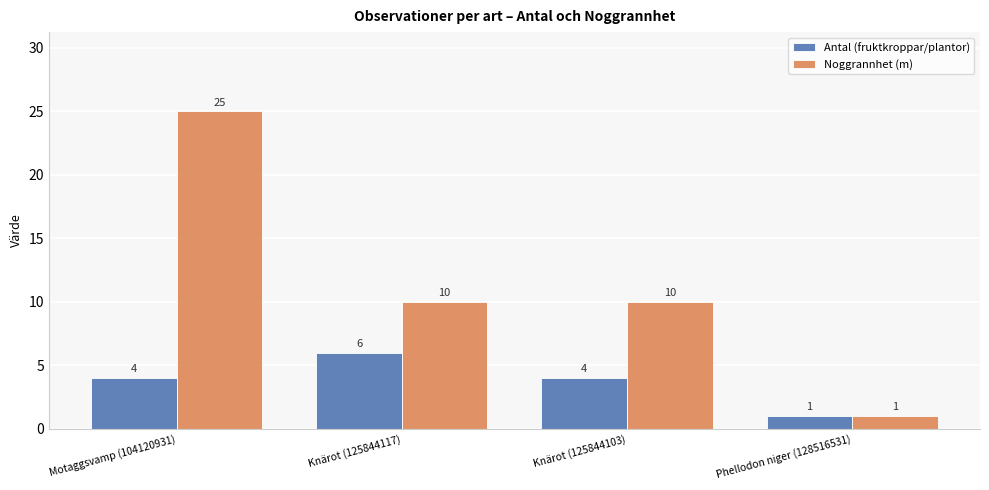

Reading right to left, what are all the values shown in this chart?

Antal (fruktkroppar/plantor): Phellodon niger (128516531)=1	Knärot (125844103)=4	Knärot (125844117)=6	Motaggsvamp (104120931)=4
Noggrannhet (m): Phellodon niger (128516531)=1	Knärot (125844103)=10	Knärot (125844117)=10	Motaggsvamp (104120931)=25